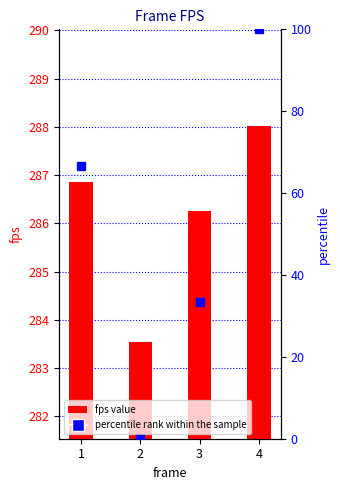

Reading right to left, list all the values displayed in this chart.

288.0	286.2	283.5	286.9